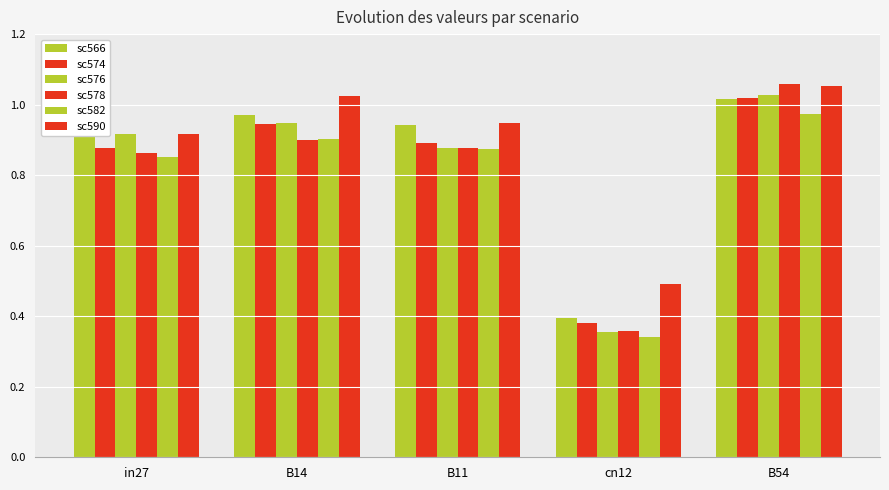

Which series has the widest spread of values?

sc578